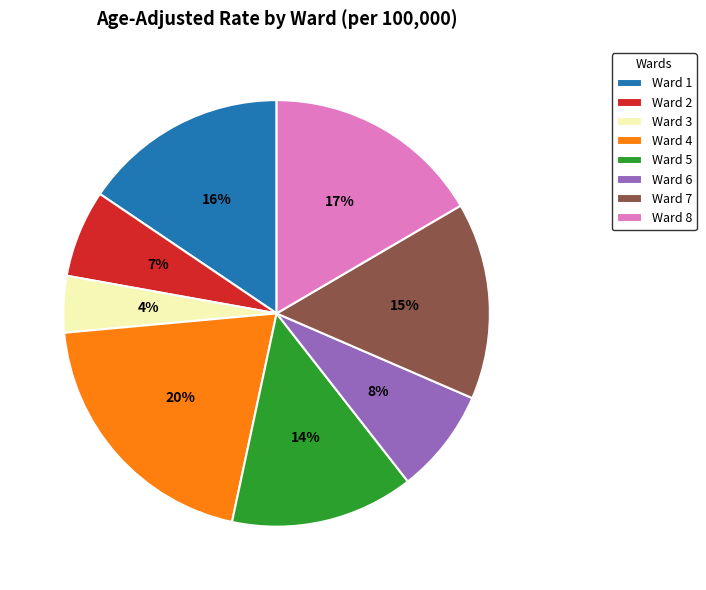

True or false: Ward 8 accounts for 17% of the total.

True